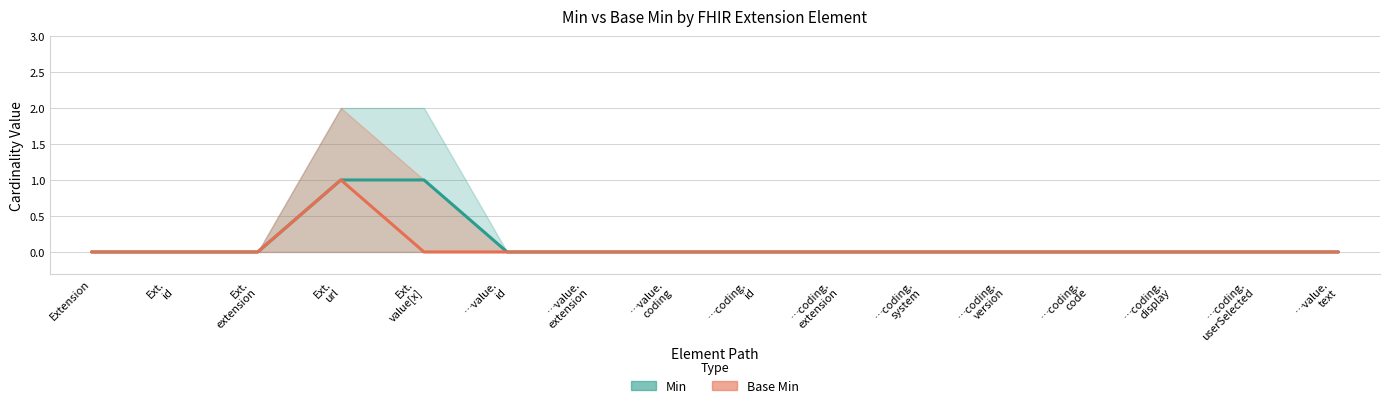

Rank the series by their average value, from lowest to highest.

Base Min, Min